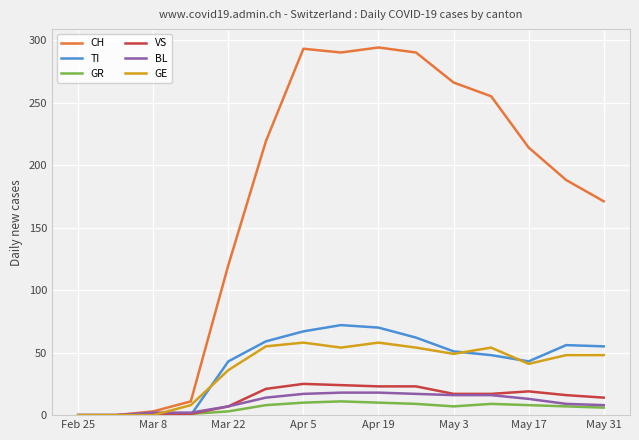

Which series has the largest total across all categories?

CH